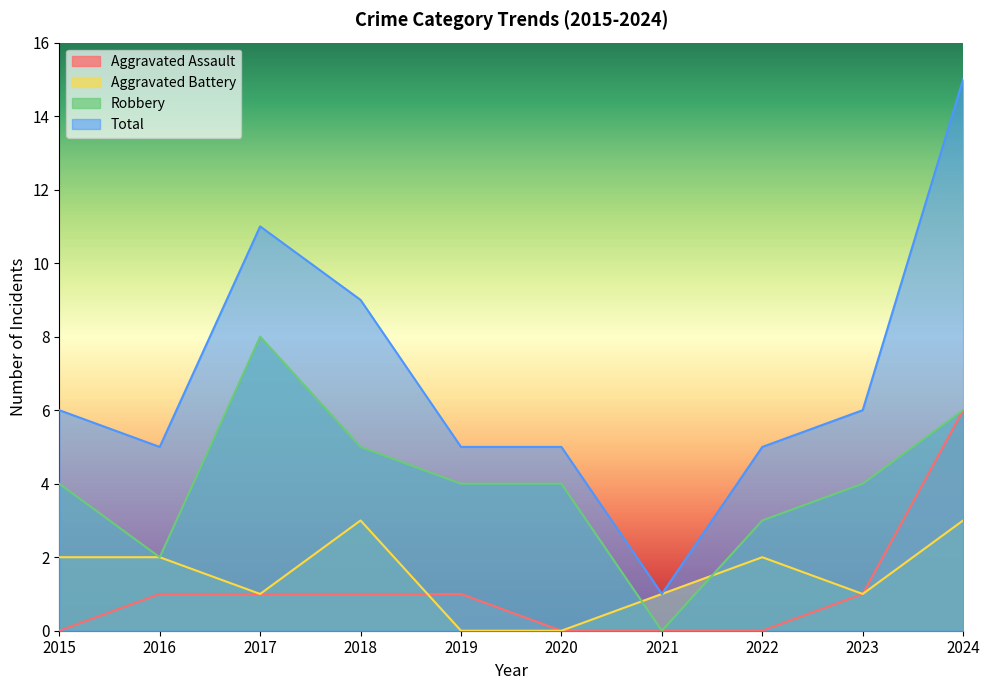

Reading left to right, extract all data points from this chart.

Aggravated Assault: 2015=0	2016=1	2017=1	2018=1	2019=1	2020=0	2021=0	2022=0	2023=1	2024=6
Aggravated Battery: 2015=2	2016=2	2017=1	2018=3	2019=0	2020=0	2021=1	2022=2	2023=1	2024=3
Robbery: 2015=4	2016=2	2017=8	2018=5	2019=4	2020=4	2021=0	2022=3	2023=4	2024=6
Total: 2015=6	2016=5	2017=11	2018=9	2019=5	2020=5	2021=1	2022=5	2023=6	2024=15